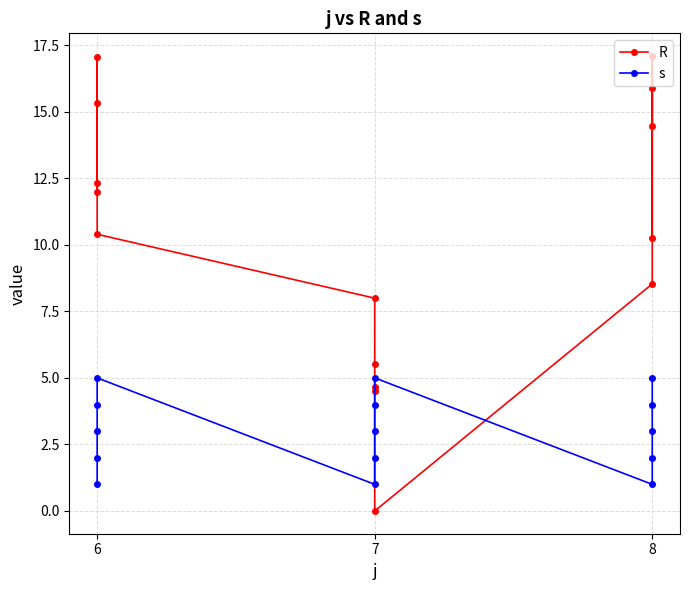

True or false: s and R intersect in this chart.

True